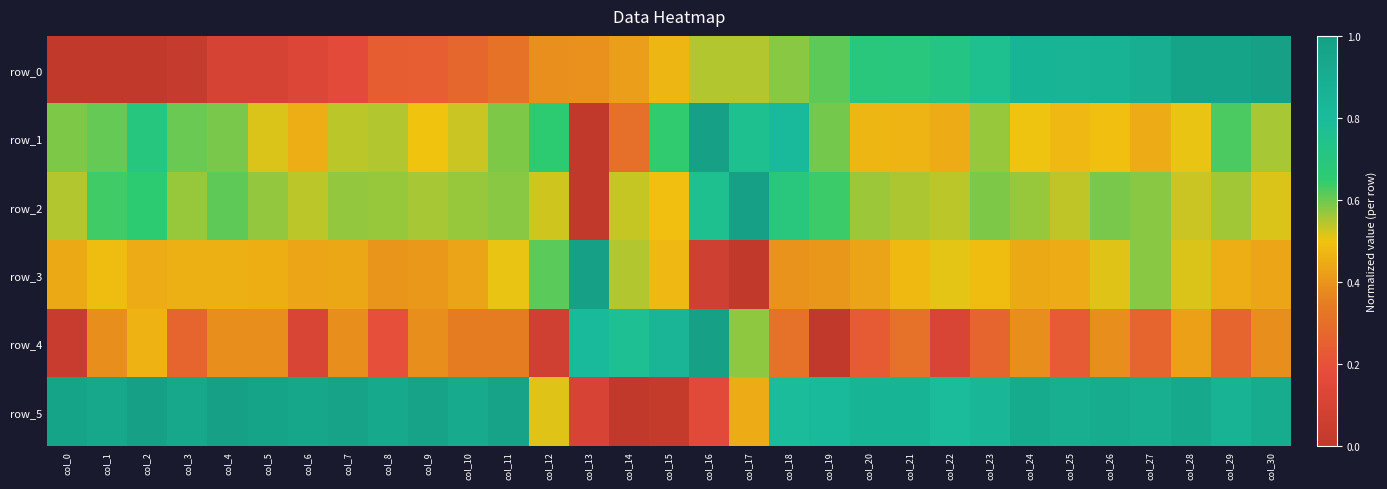

The row_5 series shows 0.5 at col_20. True or false?

False